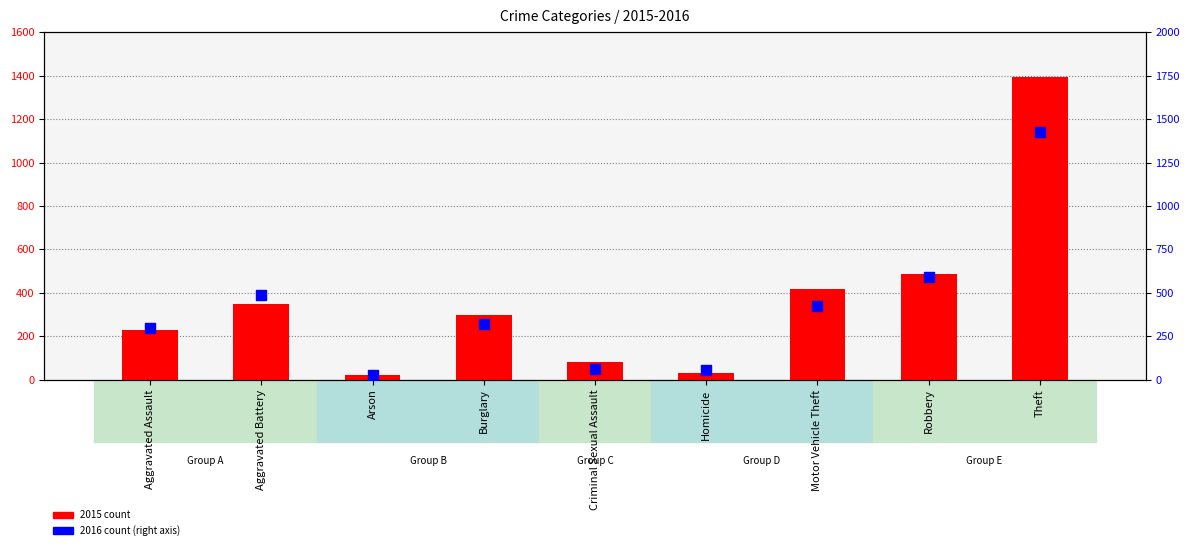

At which category is the sum across all series the highest?

Theft